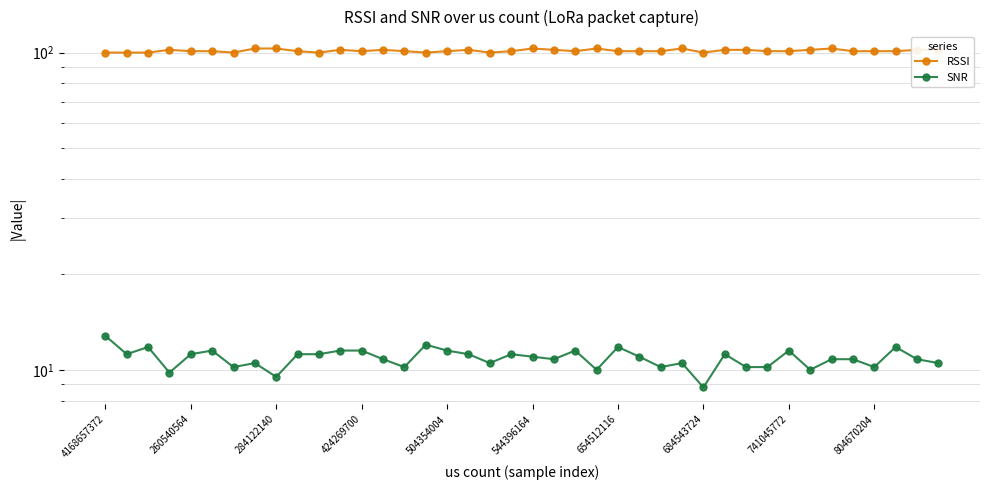

Count the number of data series in this chart.

2